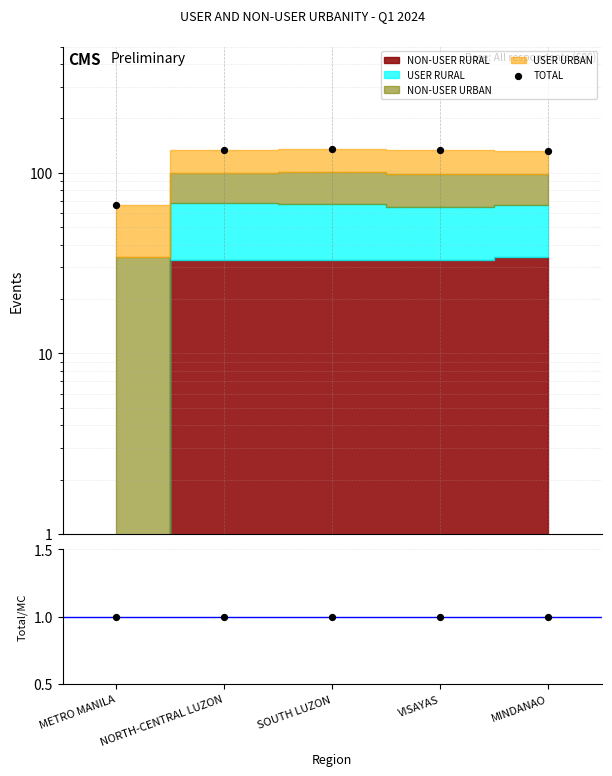

Which series has the largest Y range (max minus min)?

TOTAL